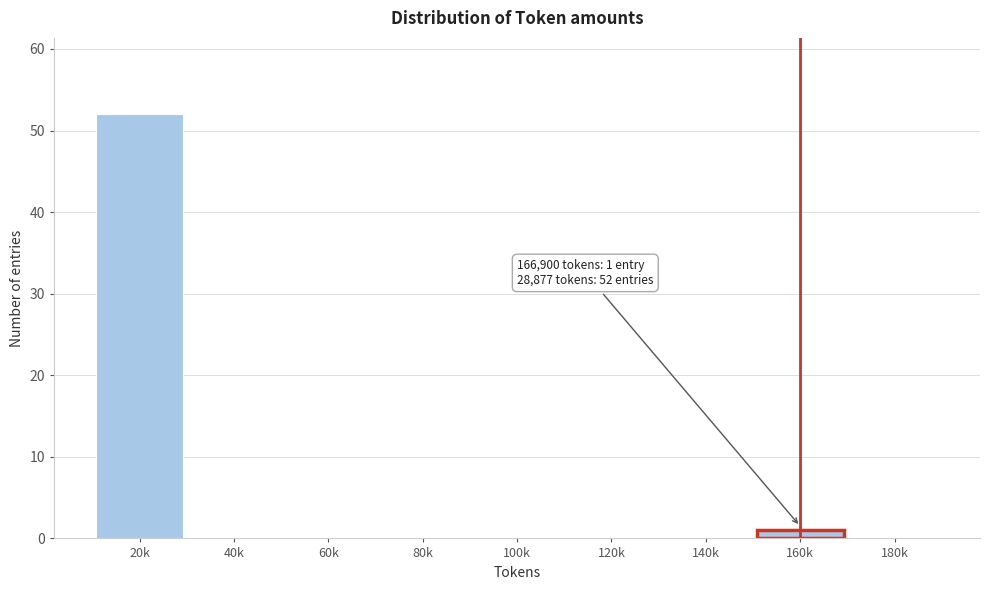

Reading right to left, extract all data points from this chart.

180k=0	160k=1	140k=0	120k=0	100k=0	80k=0	60k=0	40k=0	20k=52